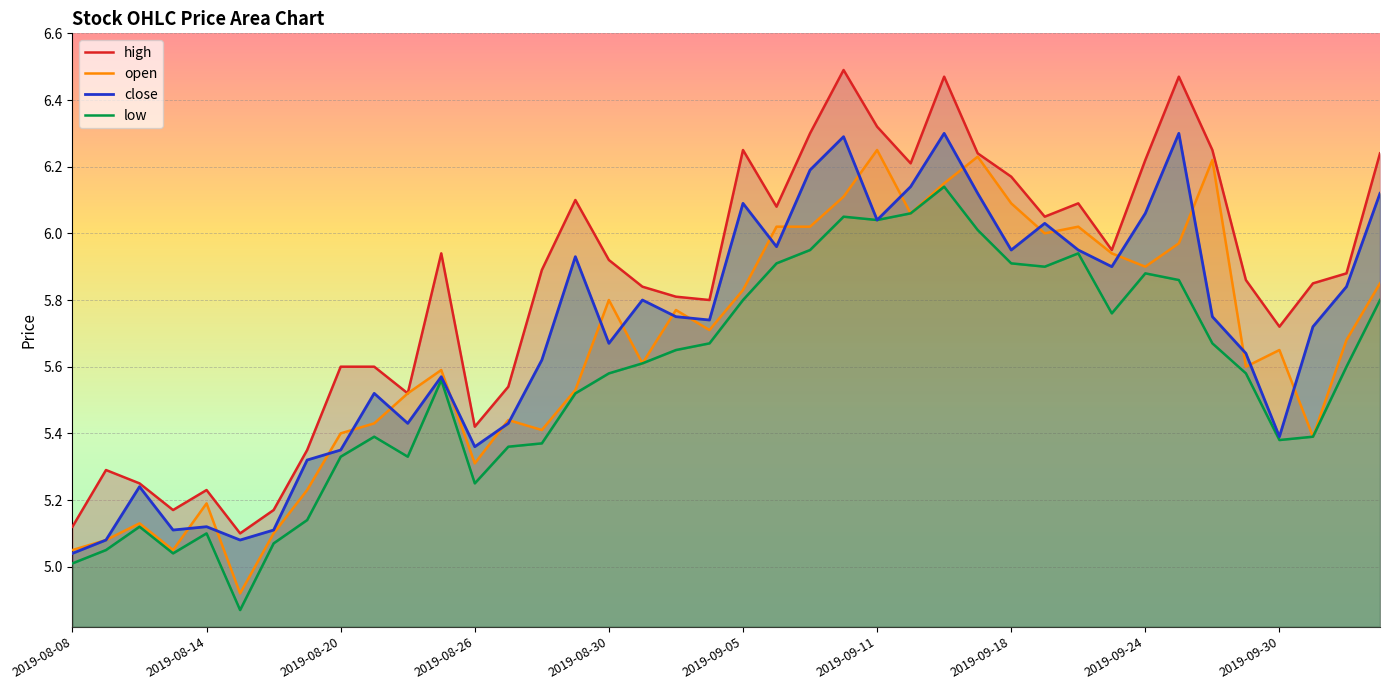

How many values in the open series are below 5?

1